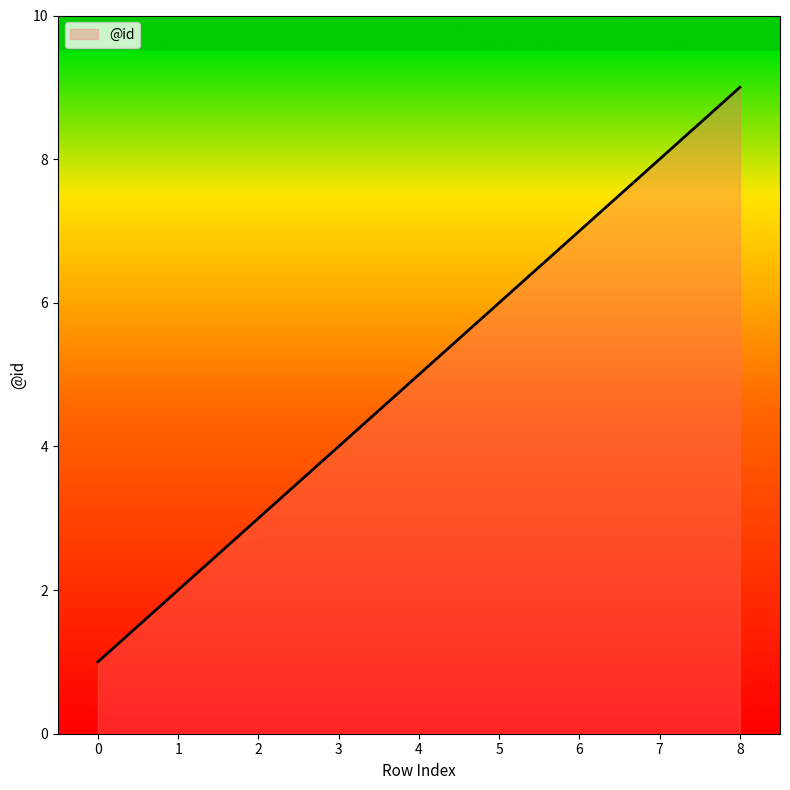

The value at 5 is 6. True or false?

True